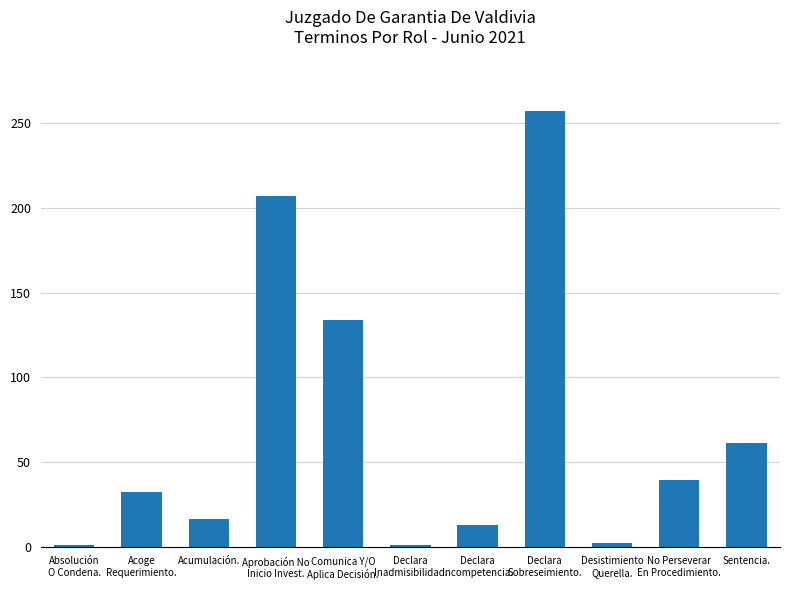

At which label is the value closest to 129?

Comunica Y/O
Aplica Decisión.